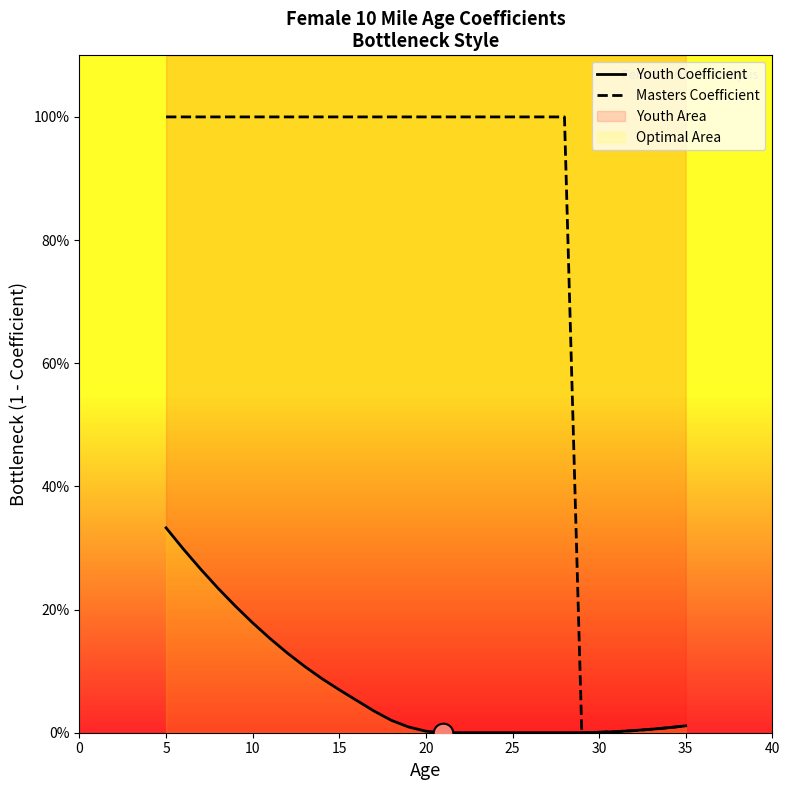

Is the value of Youth Coefficient at 10 greater than the value of Masters Coefficient at 12?

No